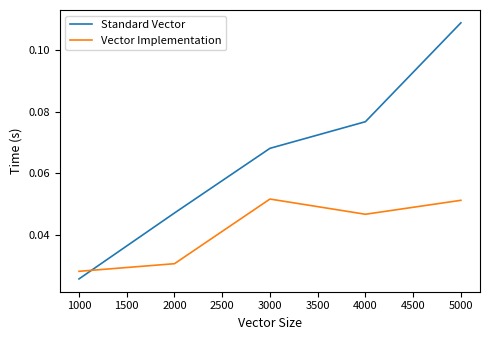

List the series in order of their overall mean, lowest first.

Vector Implementation, Standard Vector